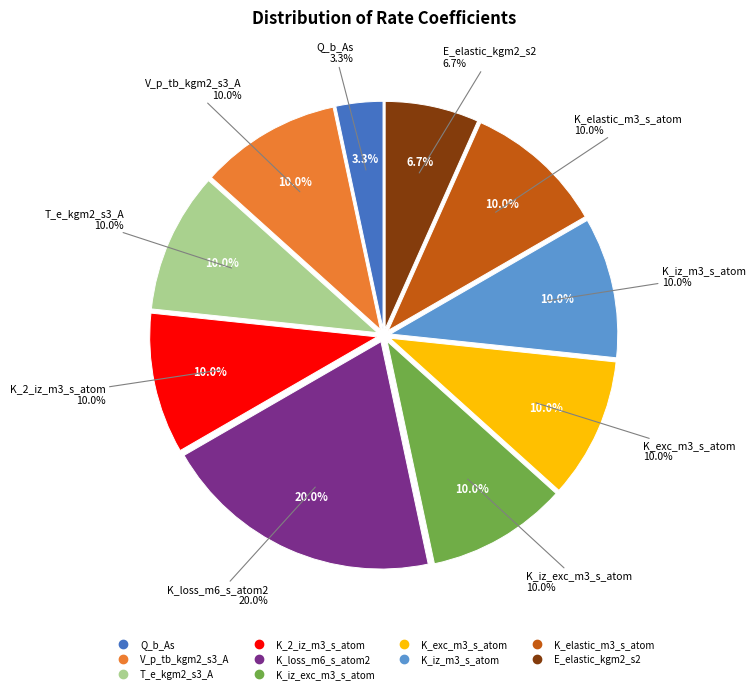

To the nearest percent, what portion does T_e_kgm2_s3_A represent?

10%